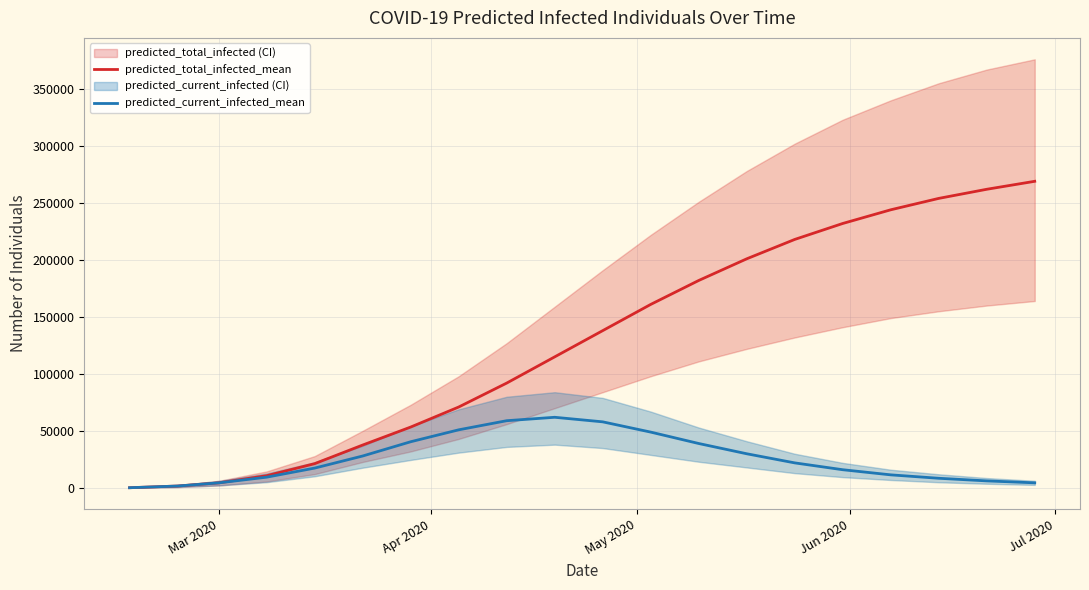

Which series has the largest range (max minus min)?

predicted_total_infected_mean